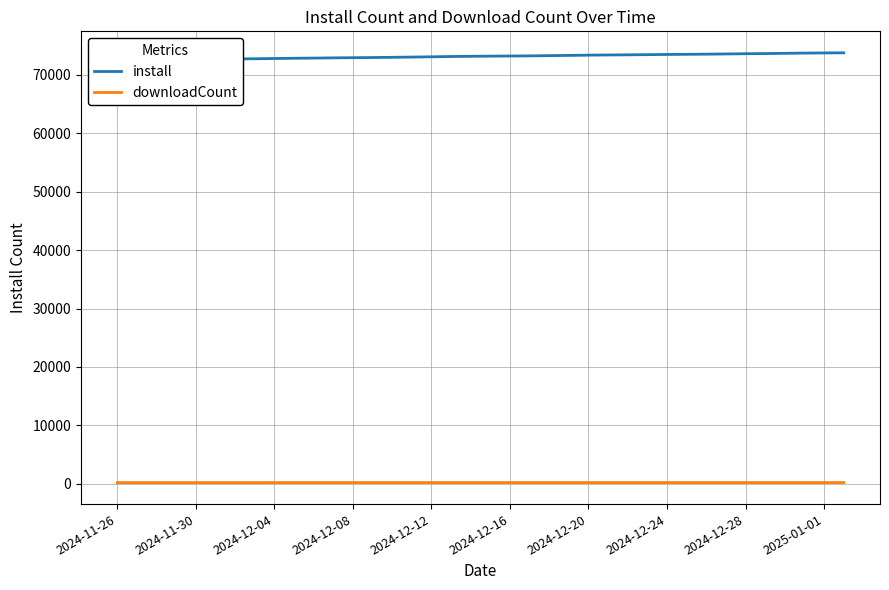

Rank the series by their average value, from lowest to highest.

downloadCount, install